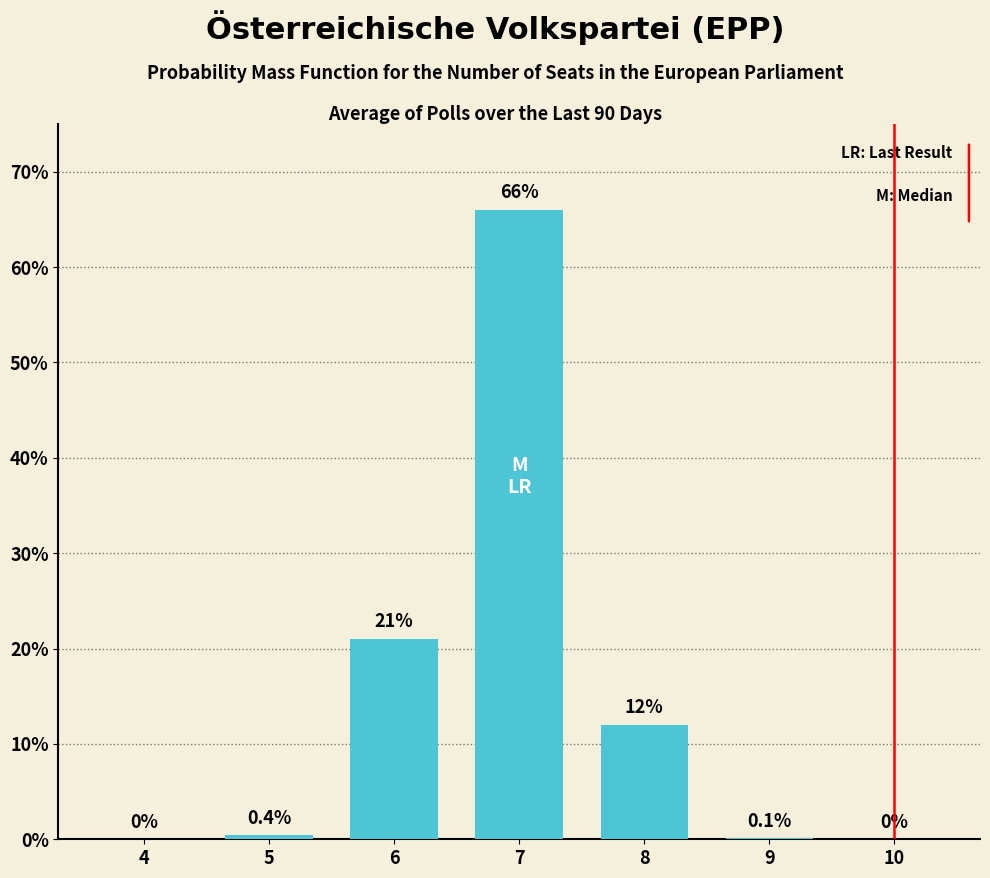

Which has a higher value, 5 or 10?

5